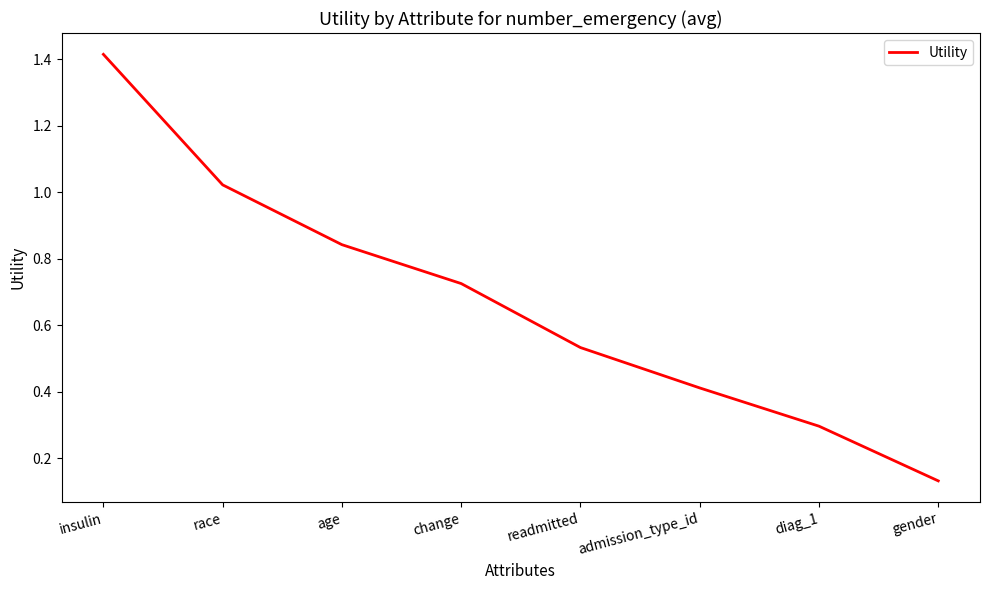

What value does the data have at admission_type_id?

0.4